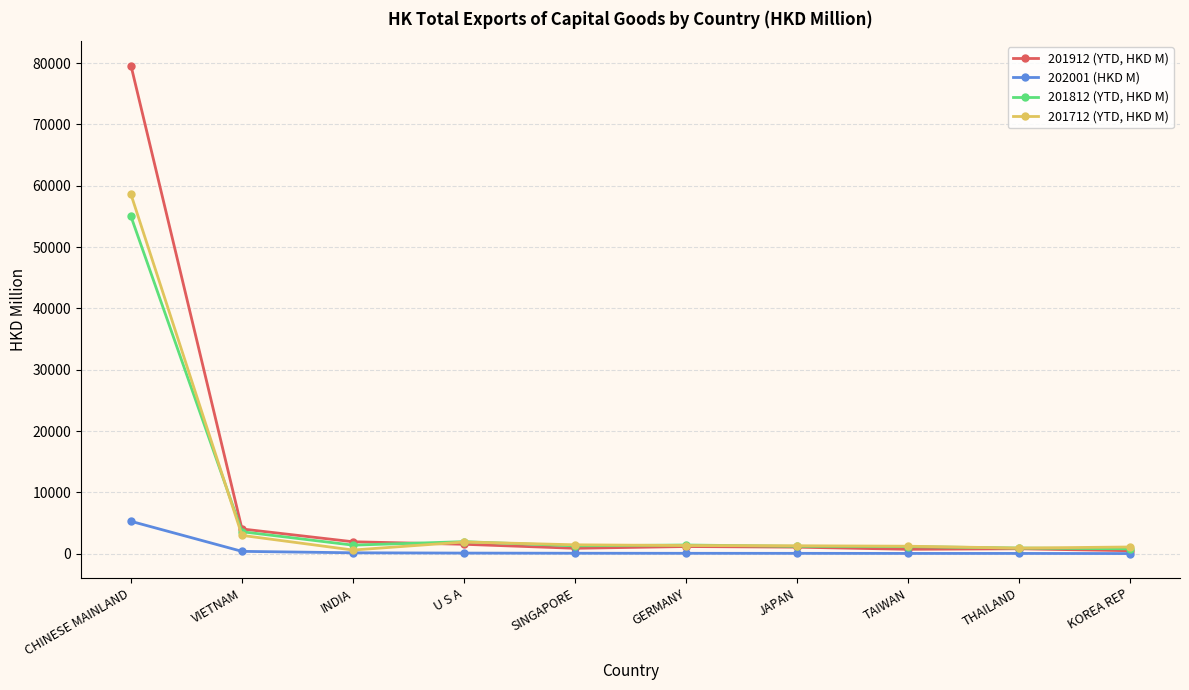

Rank the series by their maximum value, from lowest to highest.

202001 (HKD M), 201812 (YTD, HKD M), 201712 (YTD, HKD M), 201912 (YTD, HKD M)